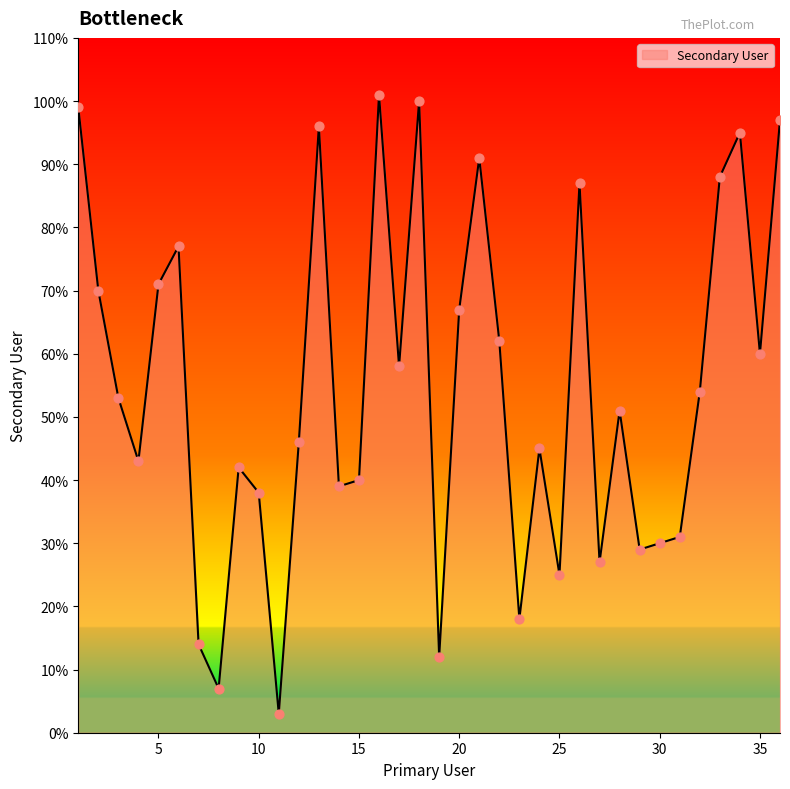

What is the difference between the maximum and minimum values?

98